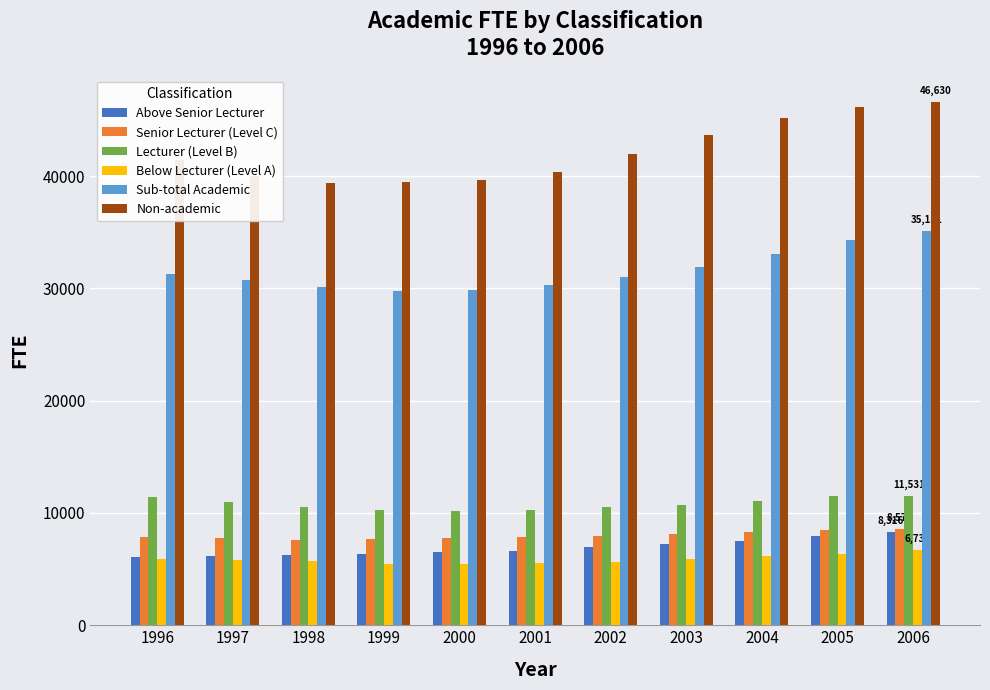

Between 2002 and 2006, which series saw the biggest shift?

Non-academic